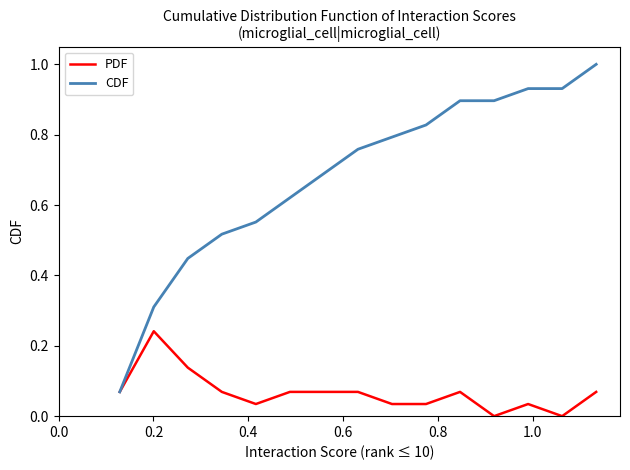

Which series has the largest total across all categories?

CDF